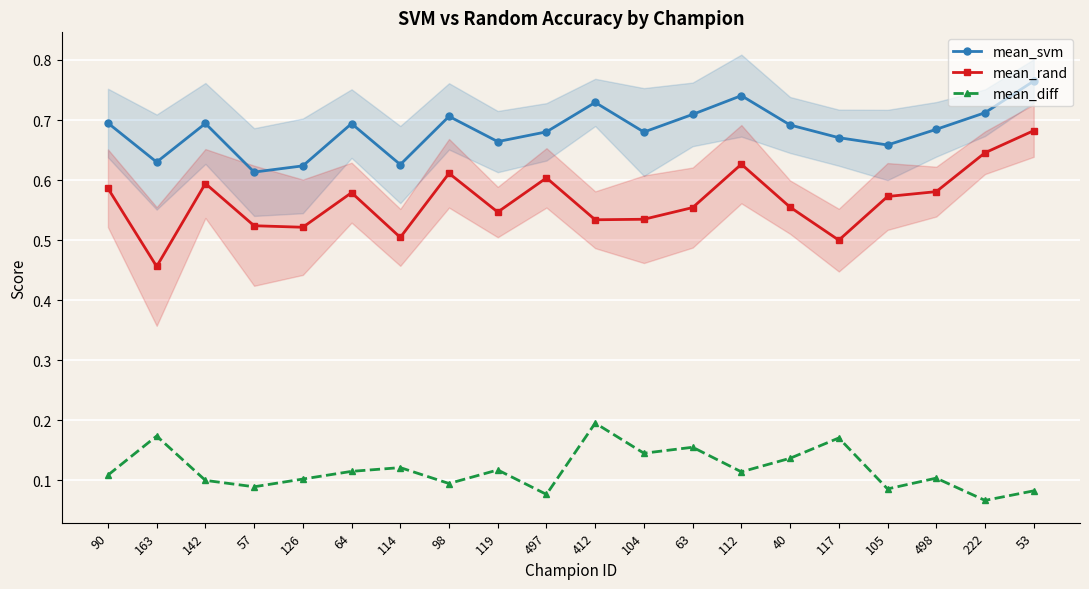

Which series has the largest range (max minus min)?

mean_rand